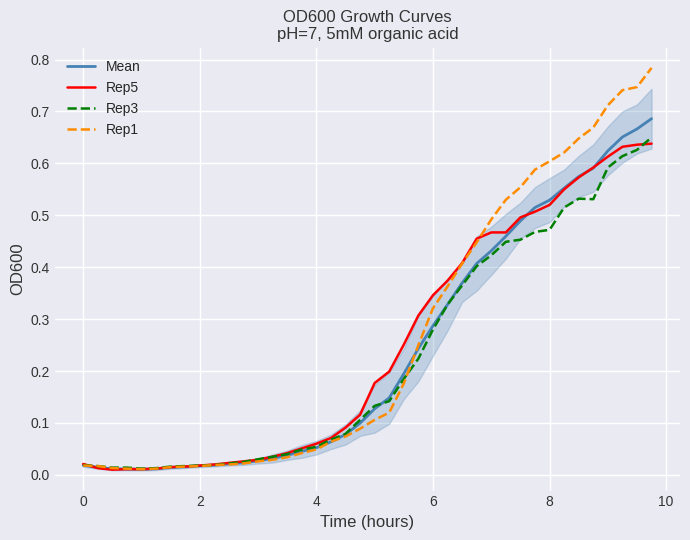

Which series has the largest range (max minus min)?

Rep1